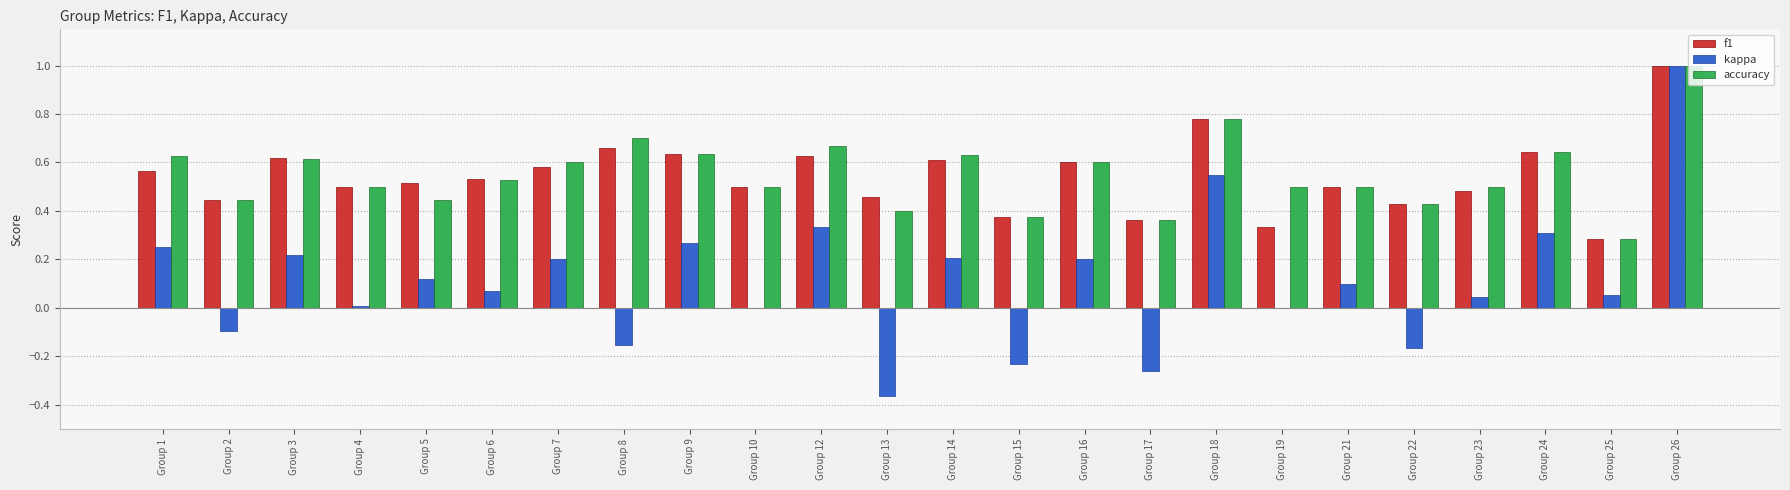

Which series changed the most between Group 9 and Group 18?

kappa